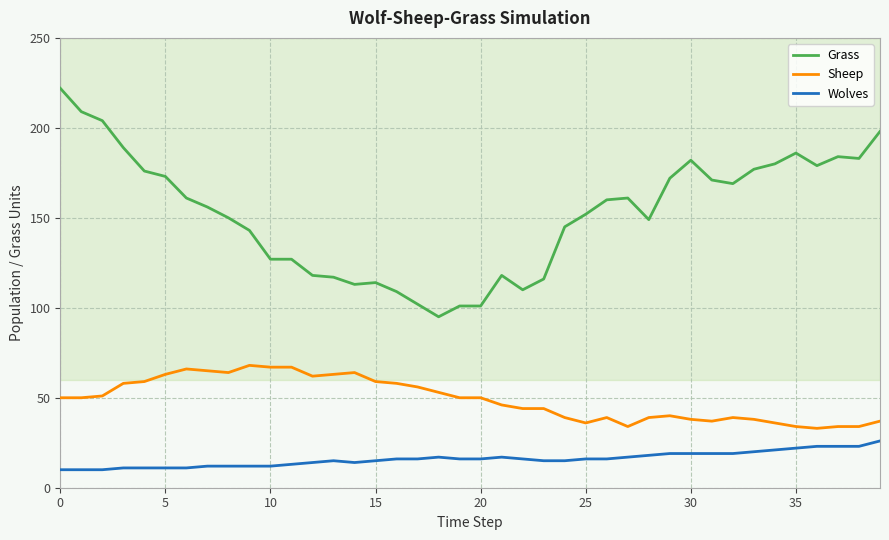

Reading left to right, transcribe all the data shown in this chart.

Grass: 222	209	204	189	176	173	161	156	150	143	127	127	118	117	113	114	109	102	95	101	101	118	110	116	145	152	160	161	149	172	182	171	169	177	180	186	179	184	183	198
Sheep: 50	50	51	58	59	63	66	65	64	68	67	67	62	63	64	59	58	56	53	50	50	46	44	44	39	36	39	34	39	40	38	37	39	38	36	34	33	34	34	37
Wolves: 10	10	10	11	11	11	11	12	12	12	12	13	14	15	14	15	16	16	17	16	16	17	16	15	15	16	16	17	18	19	19	19	19	20	21	22	23	23	23	26